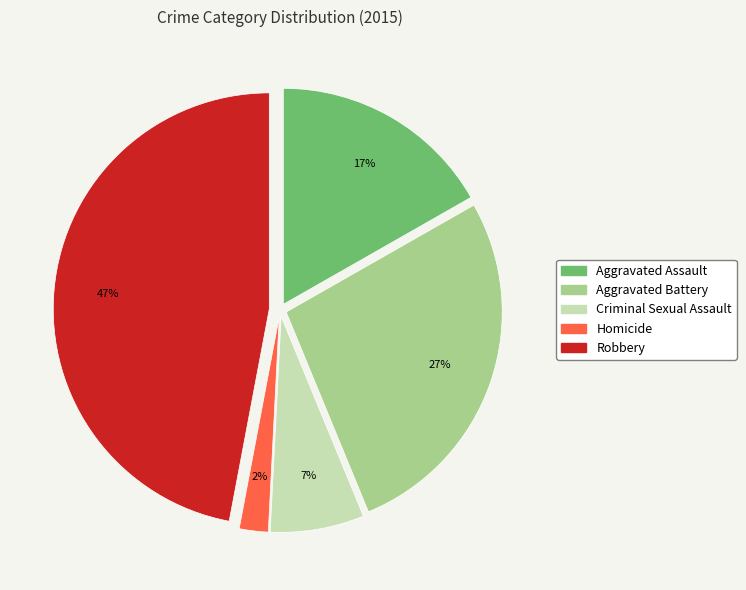

Which slice is the smallest?

Homicide